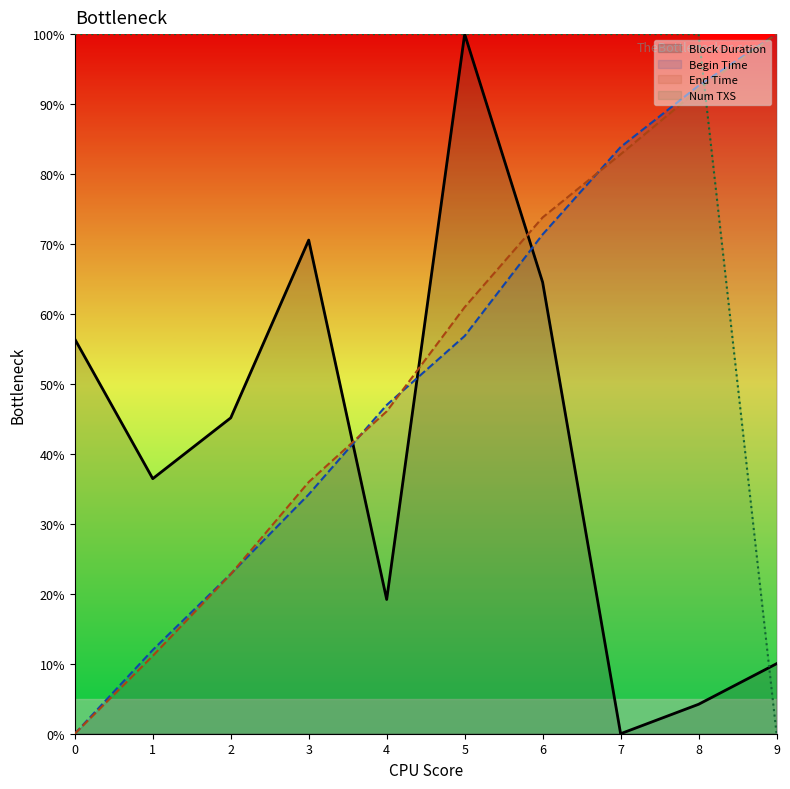

What is the value of the Num TXS point at the 7th from the left?

100.0